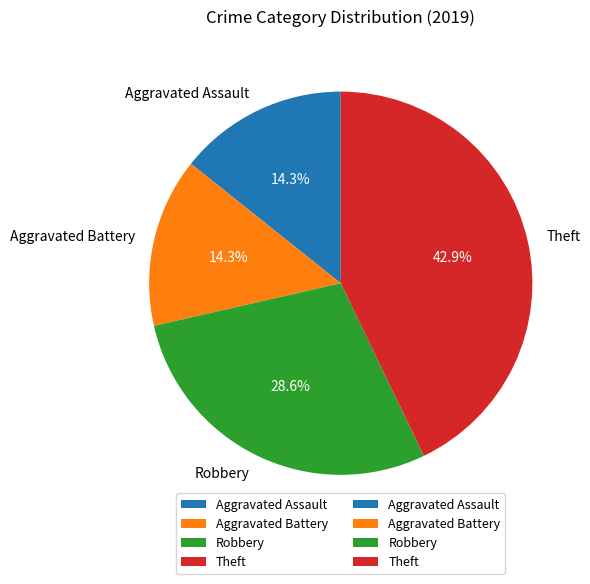

How many slices are in this pie chart?

4